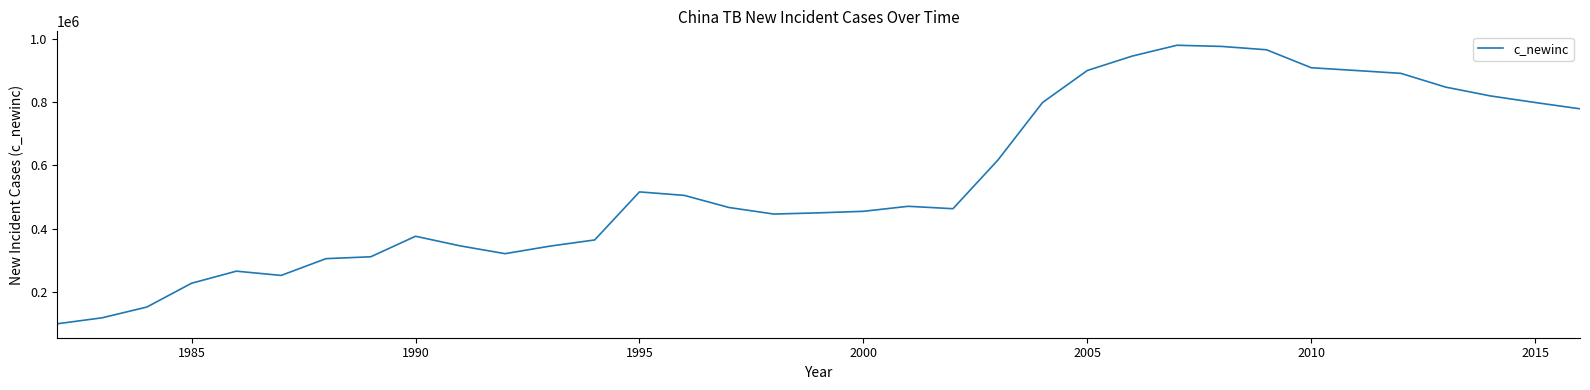

What is the greatest value displayed?

979502